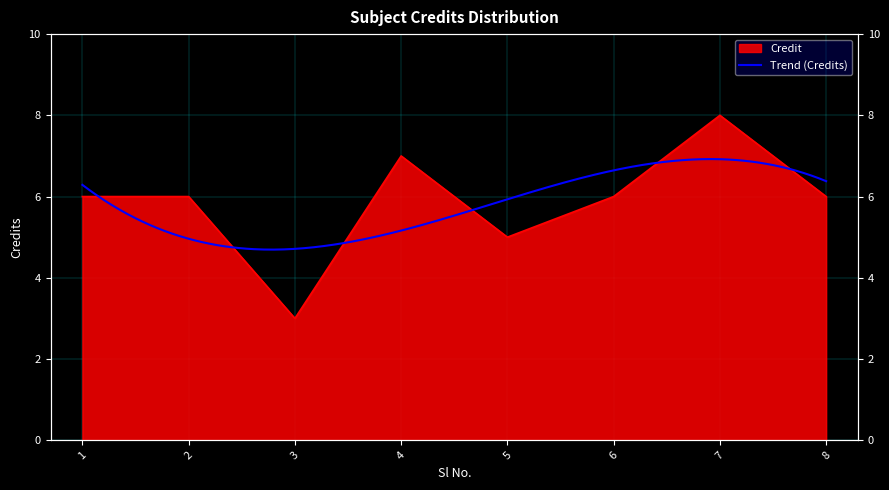

At which category does the data reach its first local peak?

4